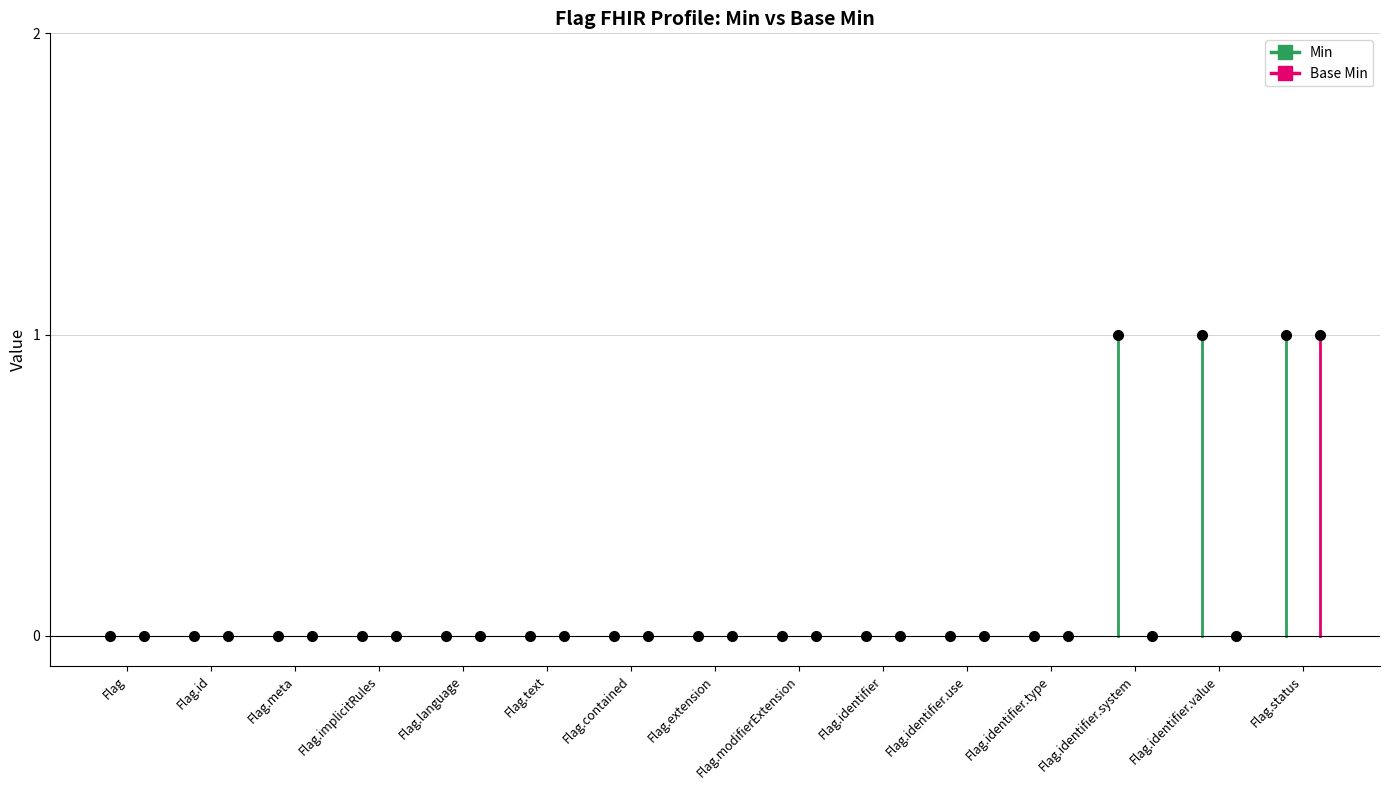

Which series has the largest range (max minus min)?

Min